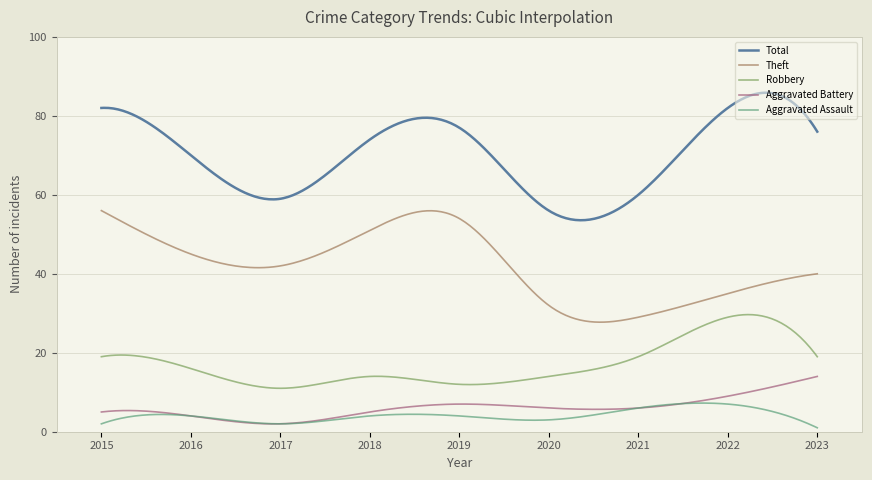

What is the lowest value of the Aggravated Assault series?

1.0